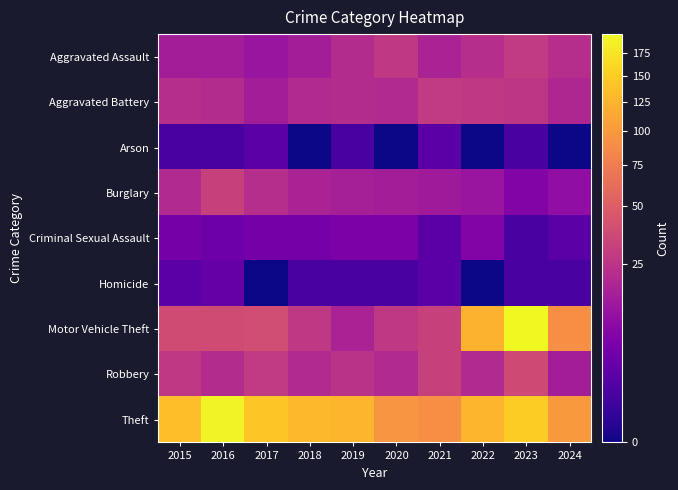

Reading right to left, extract all data points from this chart.

Aggravated Assault: 2024=22	2023=28	2022=22	2021=17	2020=27	2019=21	2018=15	2017=12	2016=15	2015=15
Aggravated Battery: 2024=19	2023=26	2022=27	2021=28	2020=20	2019=21	2018=20	2017=15	2016=21	2015=22
Arson: 2024=0	2023=1	2022=0	2021=2	2020=0	2019=1	2018=0	2017=2	2016=1	2015=1
Burglary: 2024=10	2023=7	2022=12	2021=14	2020=15	2019=16	2018=17	2017=22	2016=32	2015=20
Criminal Sexual Assault: 2024=2	2023=1	2022=7	2021=2	2020=6	2019=6	2018=5	2017=5	2016=4	2015=5
Homicide: 2024=1	2023=1	2022=0	2021=2	2020=1	2019=1	2018=1	2017=0	2016=3	2015=2
Motor Vehicle Theft: 2024=91	2023=197	2022=124	2021=32	2020=27	2019=17	2018=27	2017=39	2016=38	2015=38
Robbery: 2024=15	2023=37	2022=20	2021=32	2020=20	2019=24	2018=20	2017=28	2016=21	2015=27
Theft: 2024=100	2023=150	2022=127	2021=91	2020=97	2019=126	2018=131	2017=143	2016=190	2015=135